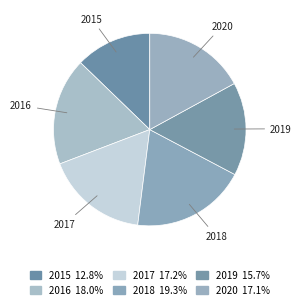

Count the number of slices in the pie.

6